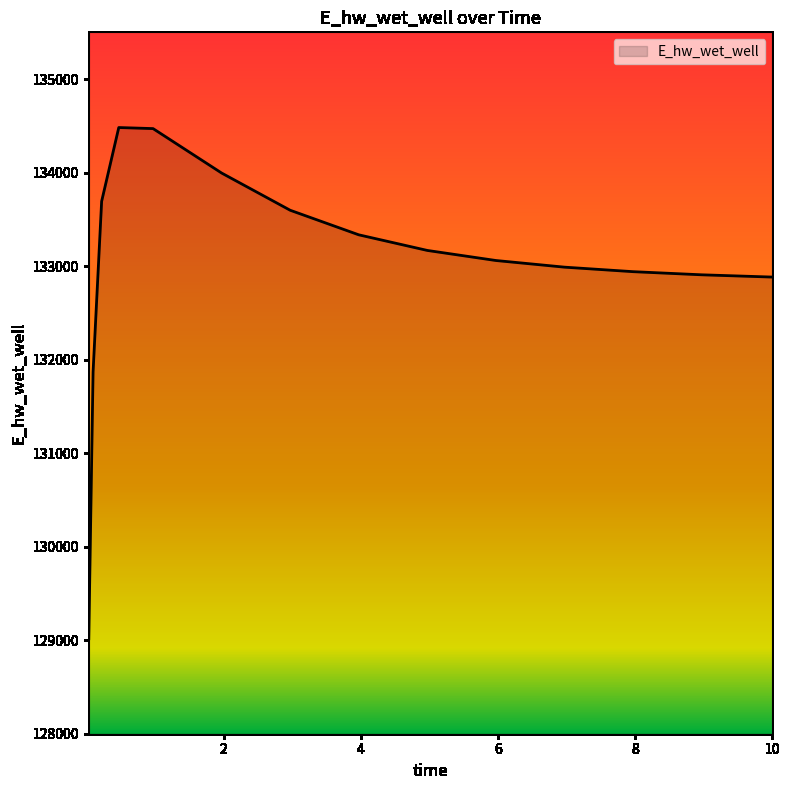

What is the greatest value displayed?

134482.1